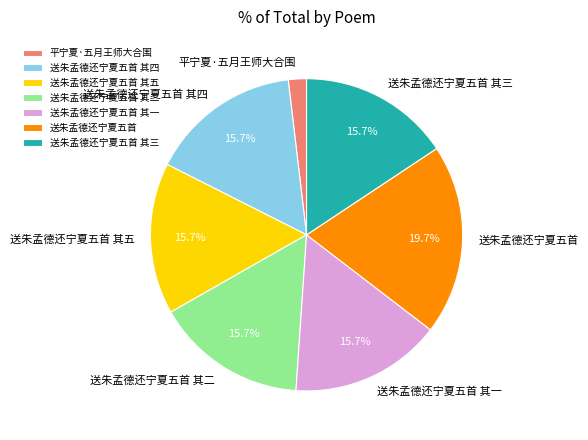

Does 送朱孟德还宁夏五首 其五 account for over 50% of the chart?

No